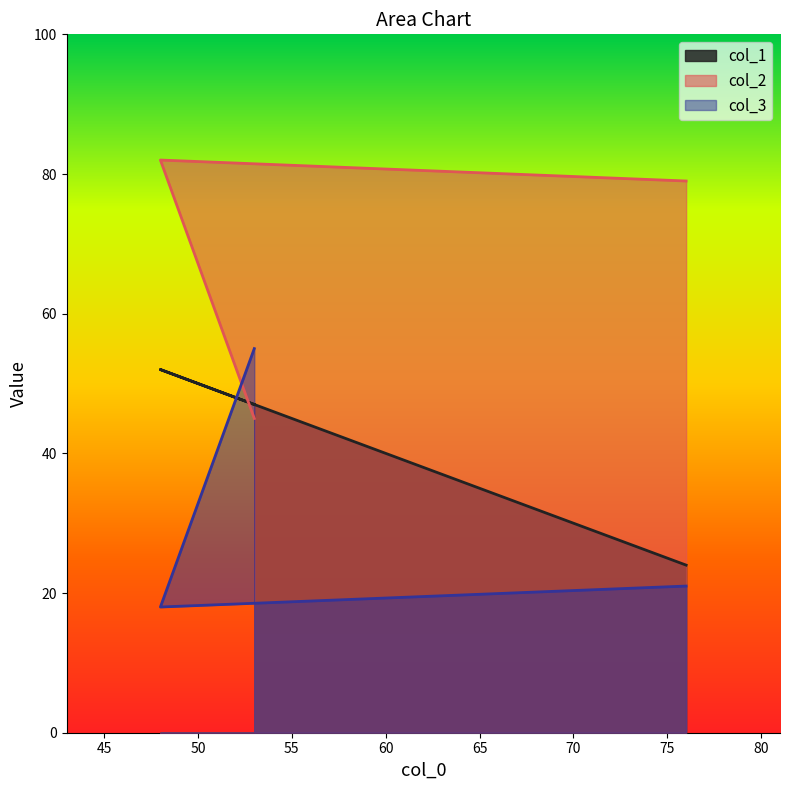

How many distinct data groups are displayed?

3